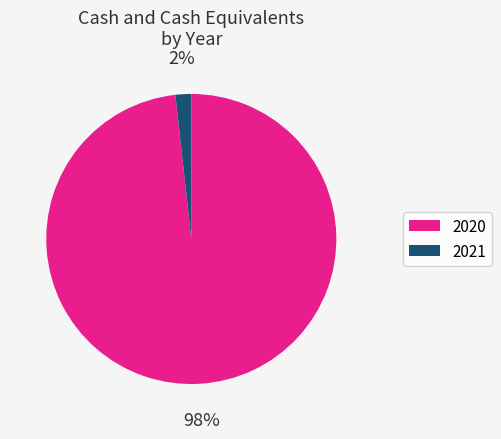

To the nearest percent, what is the difference between the largest and smallest slice percentages?

96%